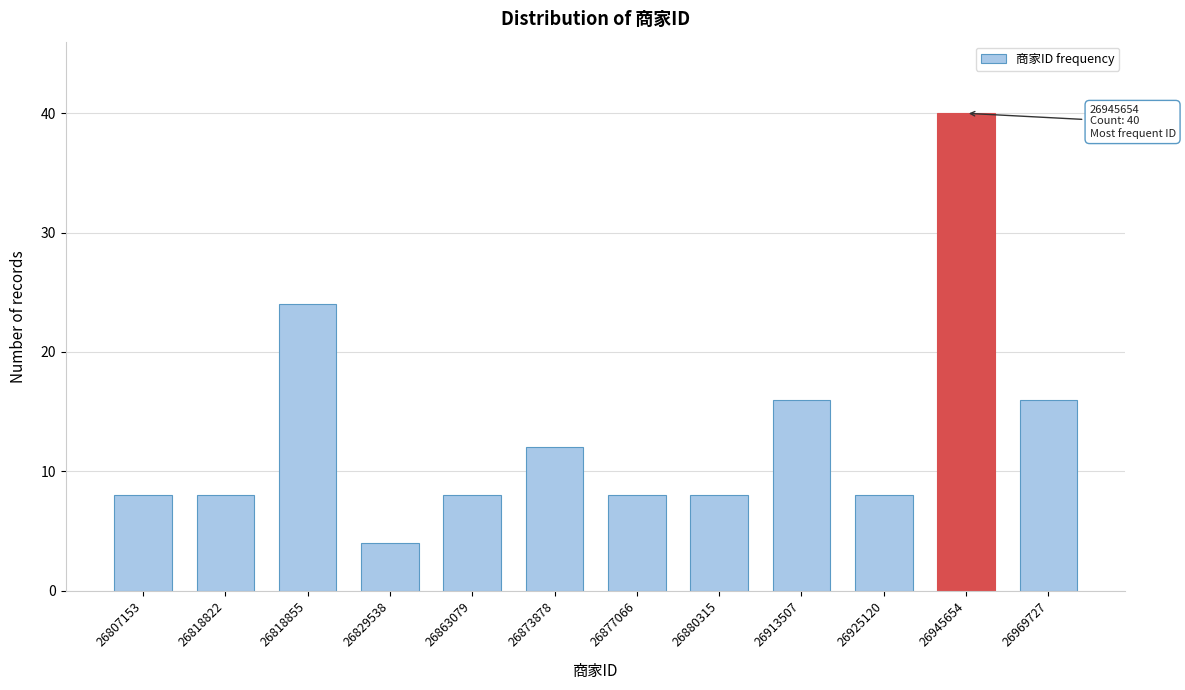

Reading right to left, extract all data points from this chart.

26969727=16	26945654=40	26925120=8	26913507=16	26880315=8	26877066=8	26873878=12	26863079=8	26829538=4	26818855=24	26818822=8	26807153=8